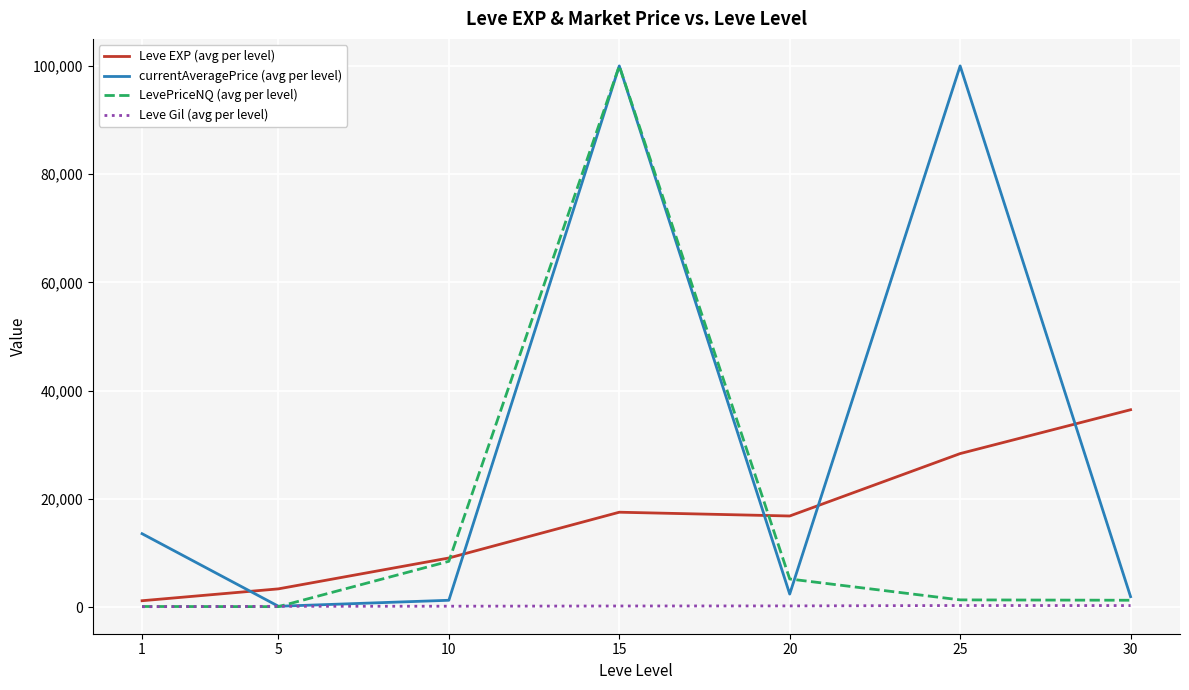

How many intersections are there between Leve EXP (avg per level) and currentAveragePrice (avg per level)?

5